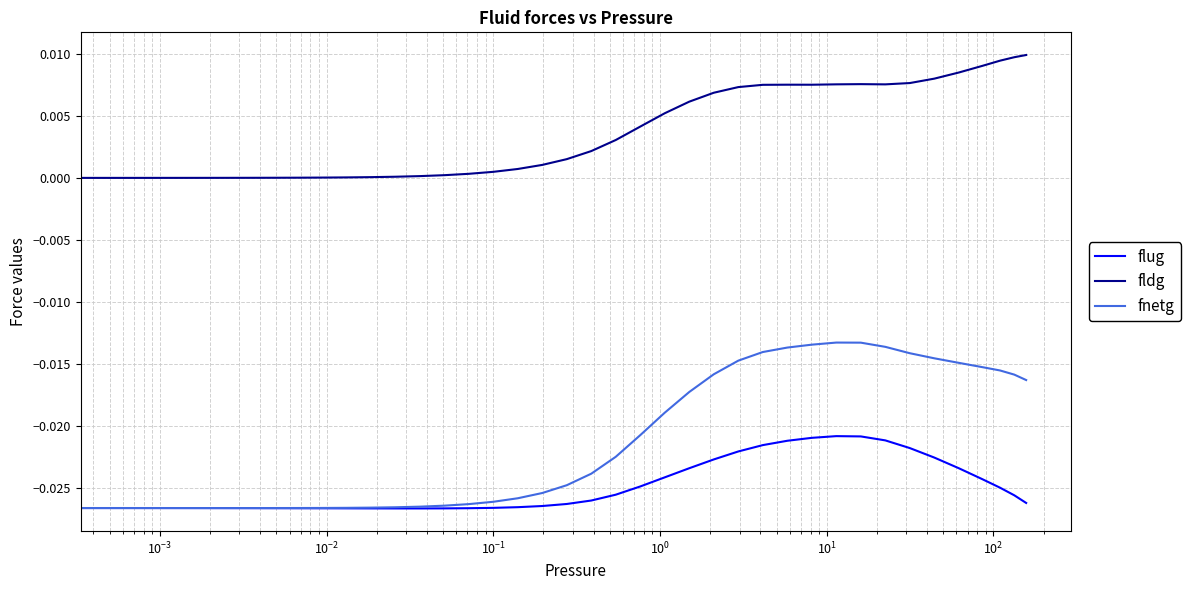

True or false: fldg and flug intersect in this chart.

False